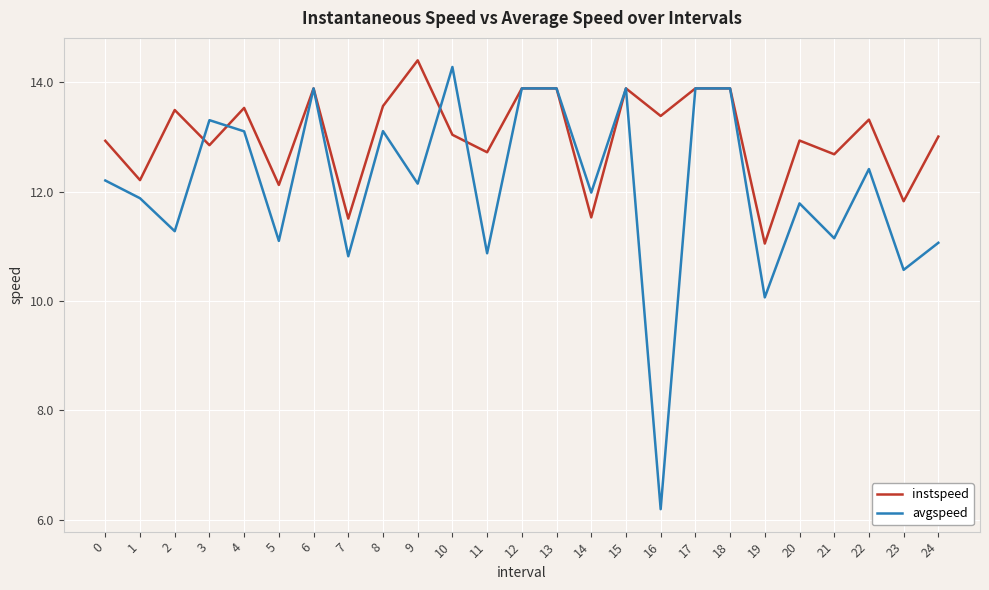

What is the difference between the instspeed values at 11 and 12?

1.2